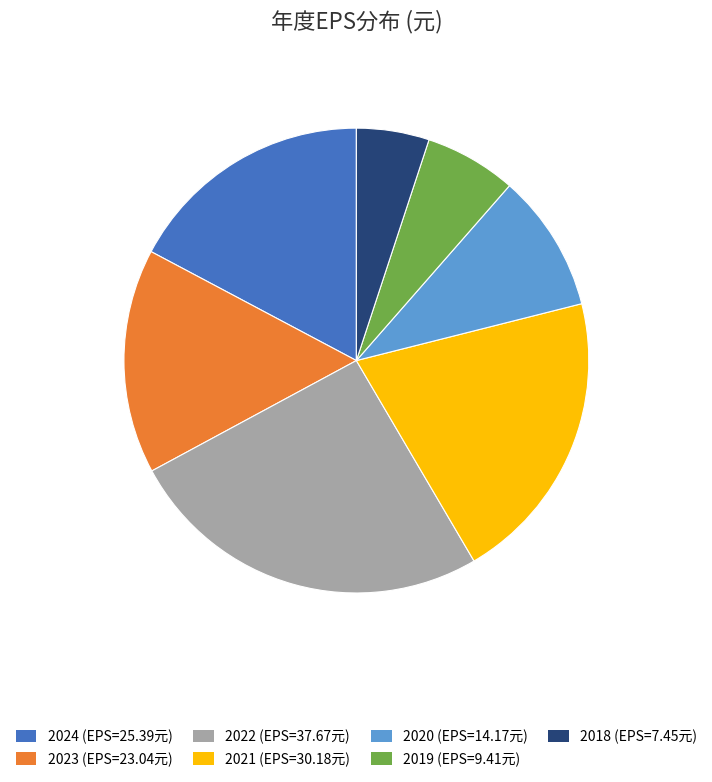

Is it true that 2021 (EPS=30.18元) is 20% of the pie?

True